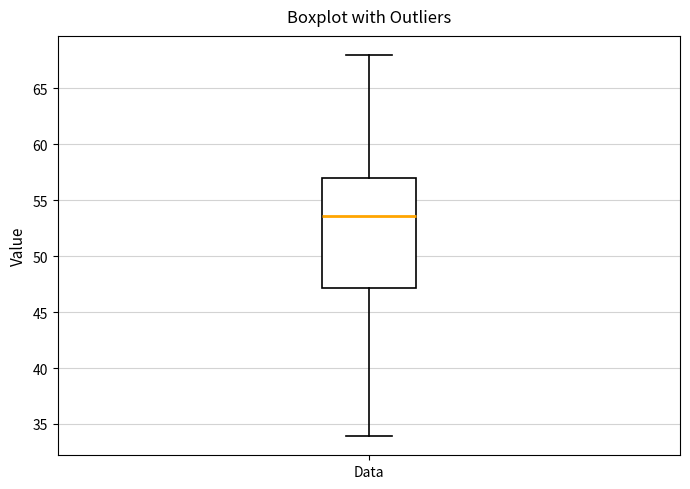

Where does the median line of the box for Data sit on the y-axis? The values are not printed on the chart, so give them approximately, as read against the axis.

53.5